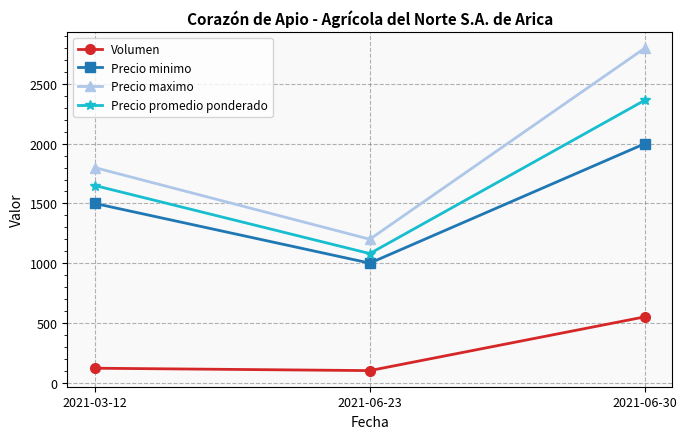

At which label is Volumen closest to 325?

2021-03-12